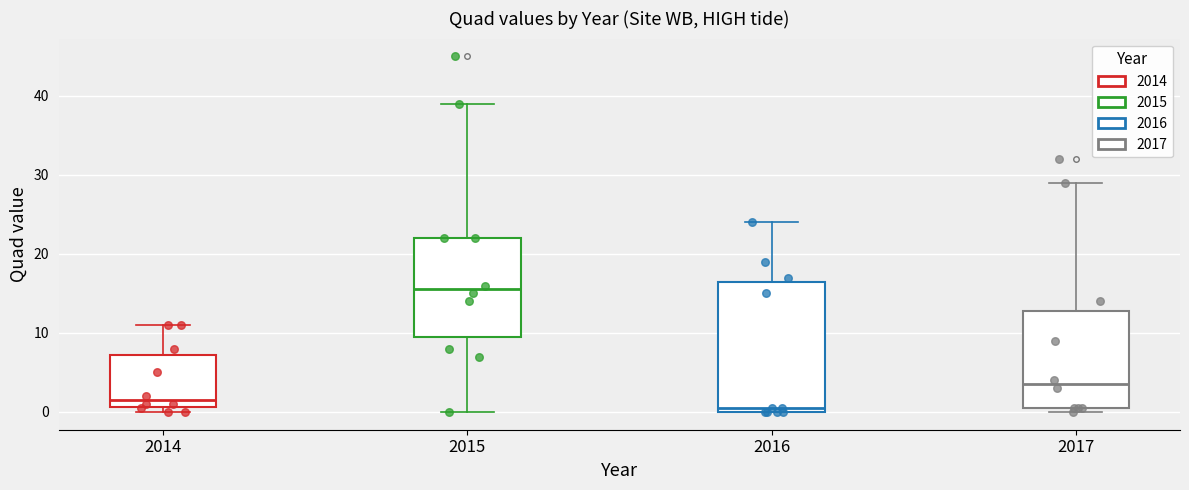

Where does the upper whisker of the box at x = 2014 end on the y-axis? The values are not printed on the chart, so give them approximately, as read against the axis.

11